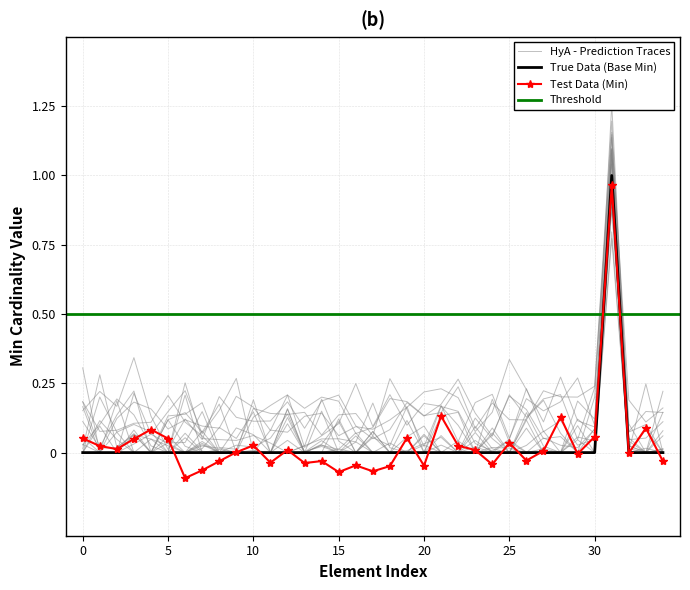

True or false: Base Min and Min intersect in this chart.

False